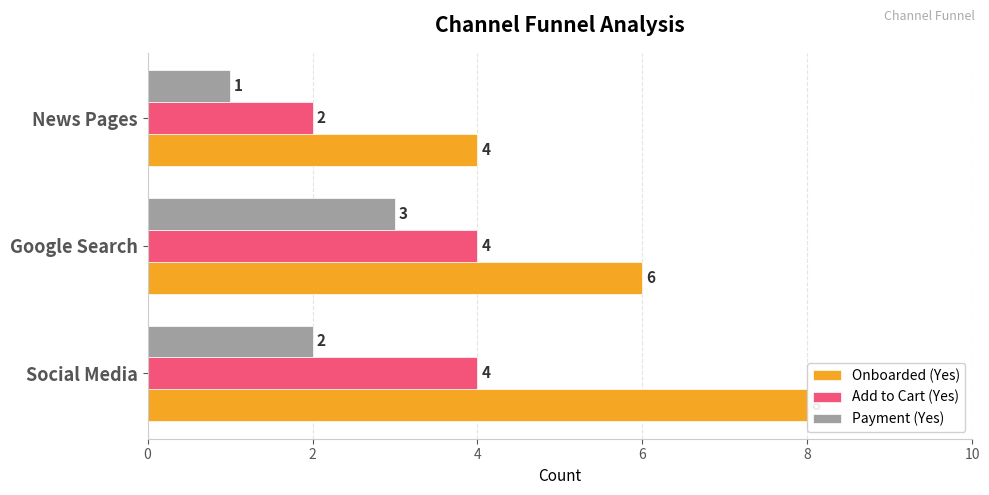

Which series has the largest range (max minus min)?

Onboarded (Yes)